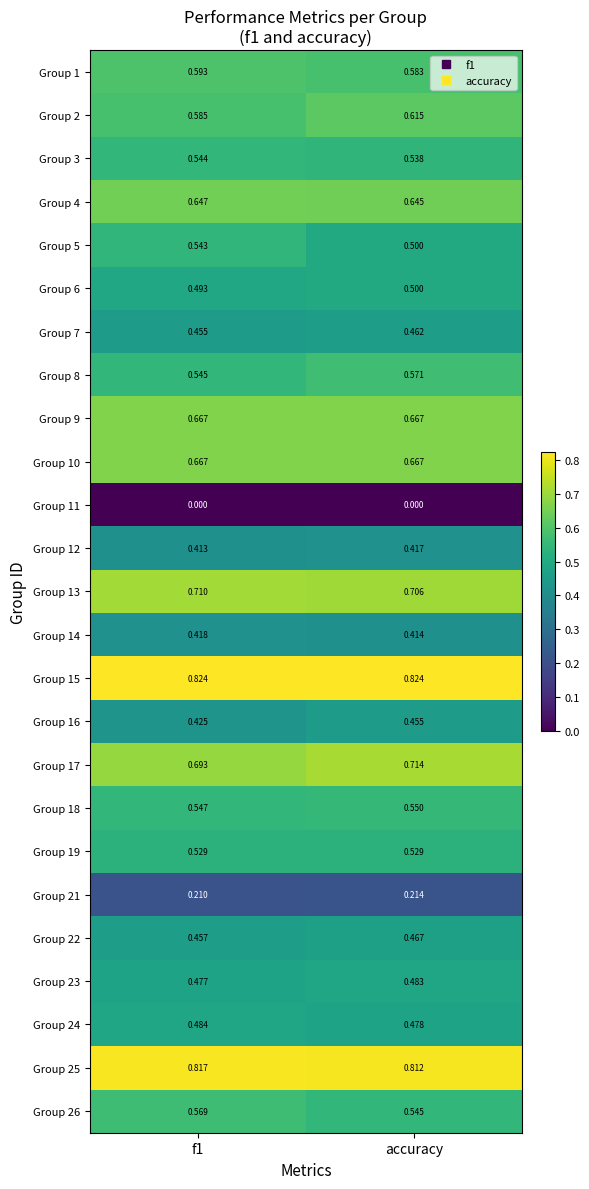

Which category has the highest value in the Group 16 series?

accuracy